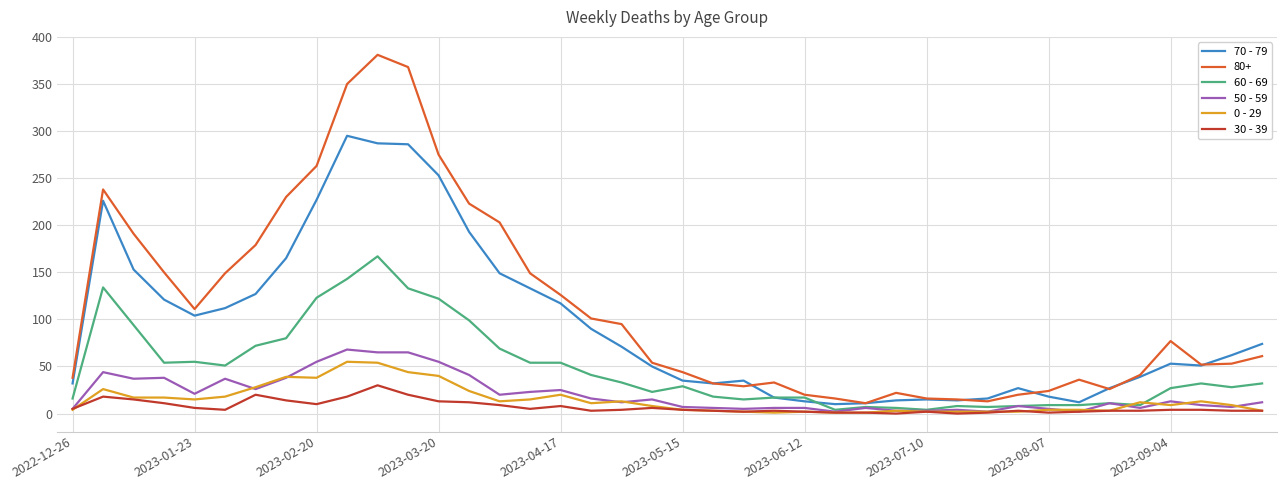

What is the greatest value displayed?

381